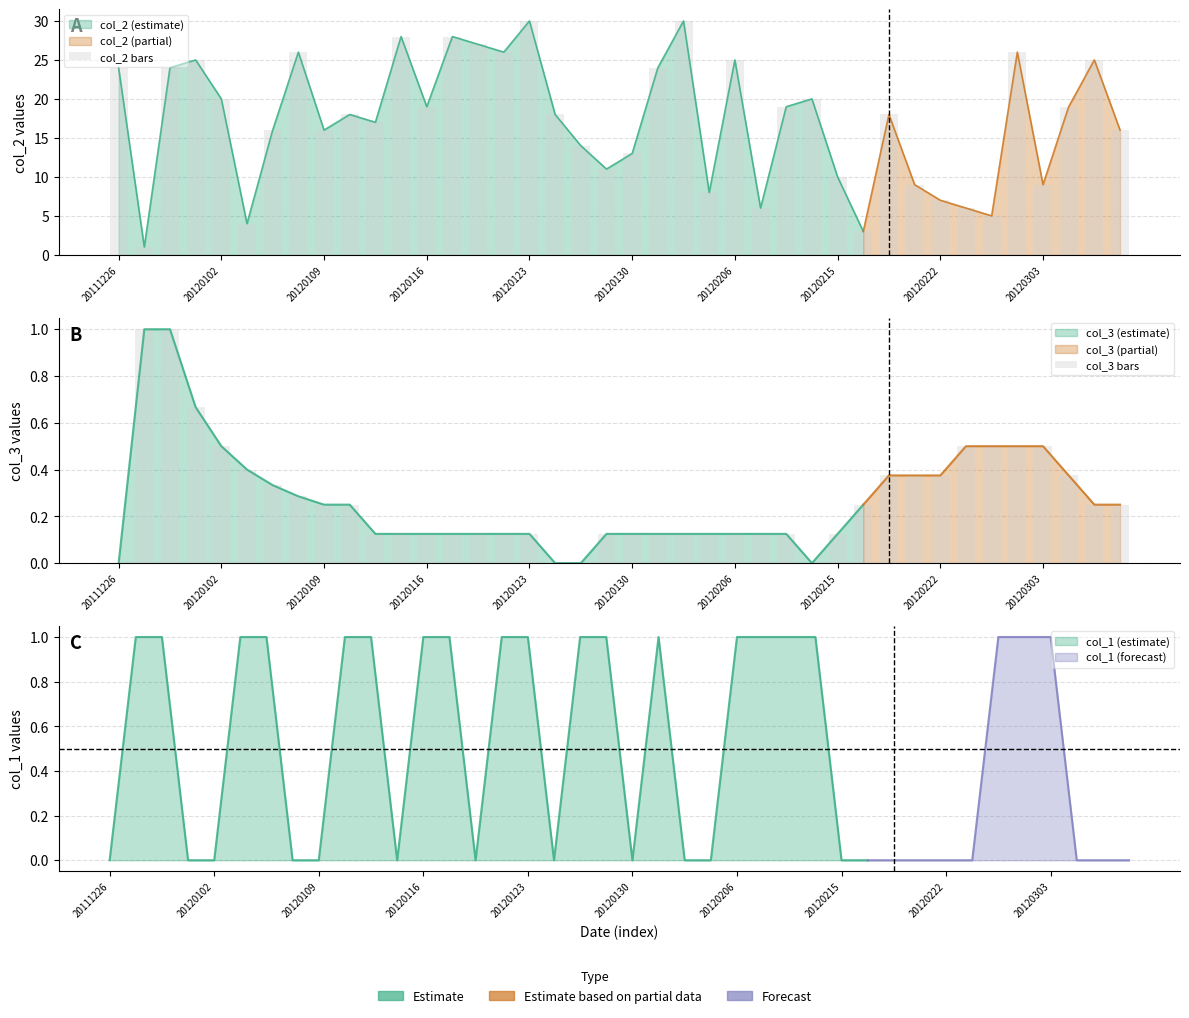

How many groups of bars are there?

40